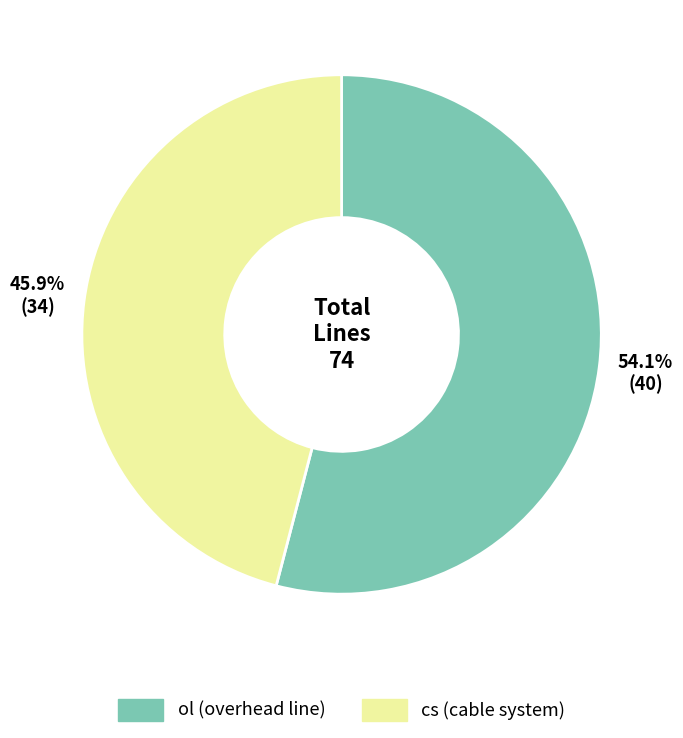

The ol slice represents 54% of the pie. True or false?

True